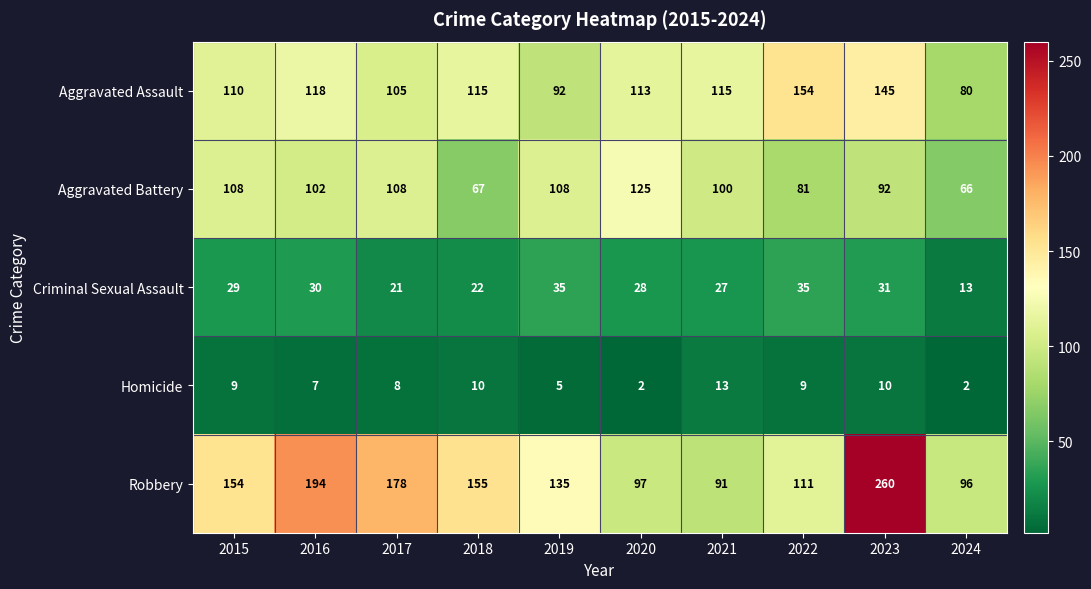

Which series has the largest total across all categories?

Robbery